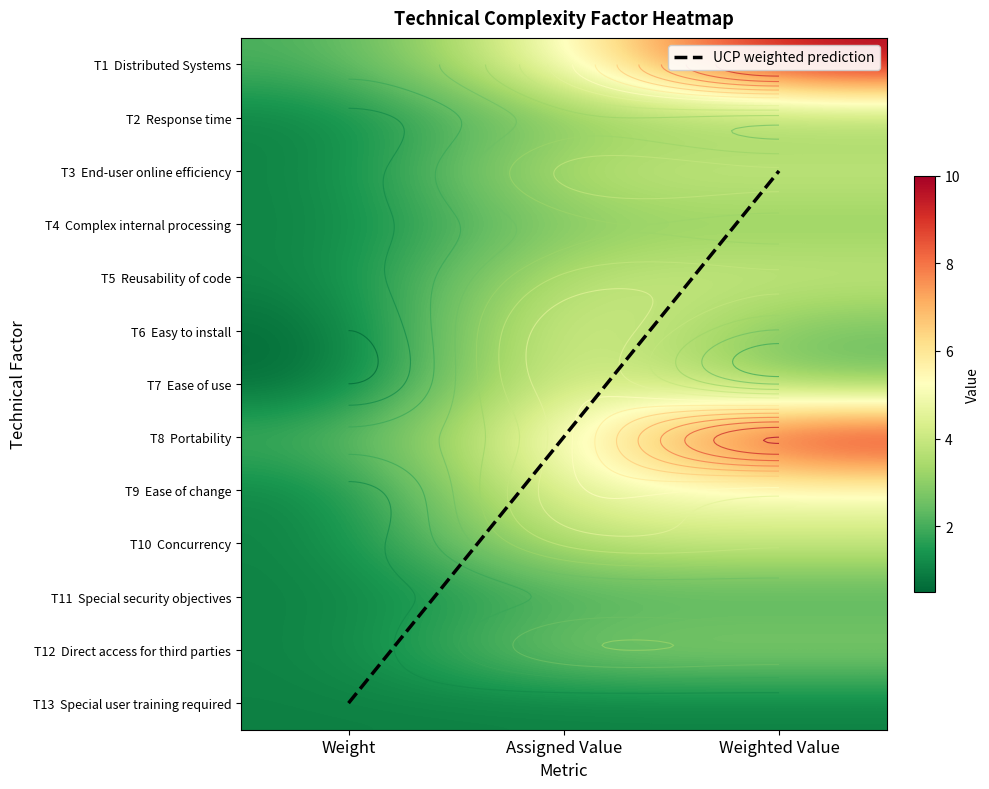

Which category has the lowest value in the T3  End-user online efficiency series?

Weight